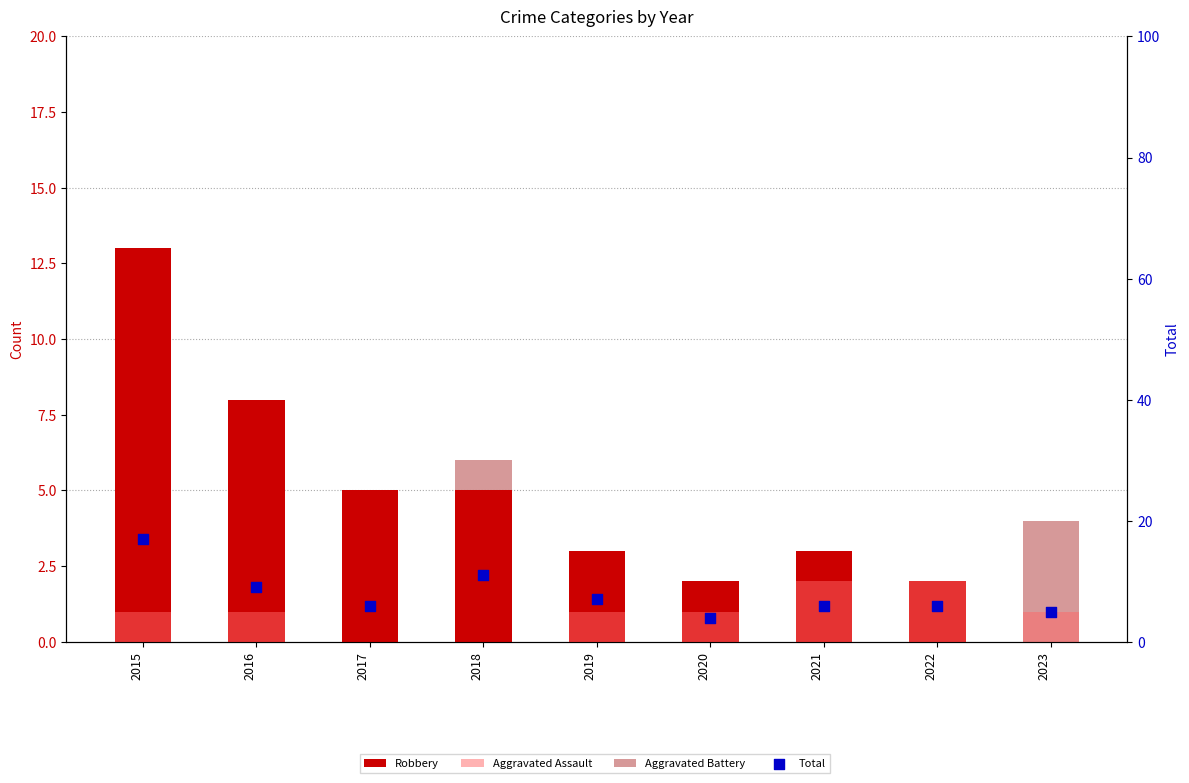

At how many categories does at least one series exceed 2?

9